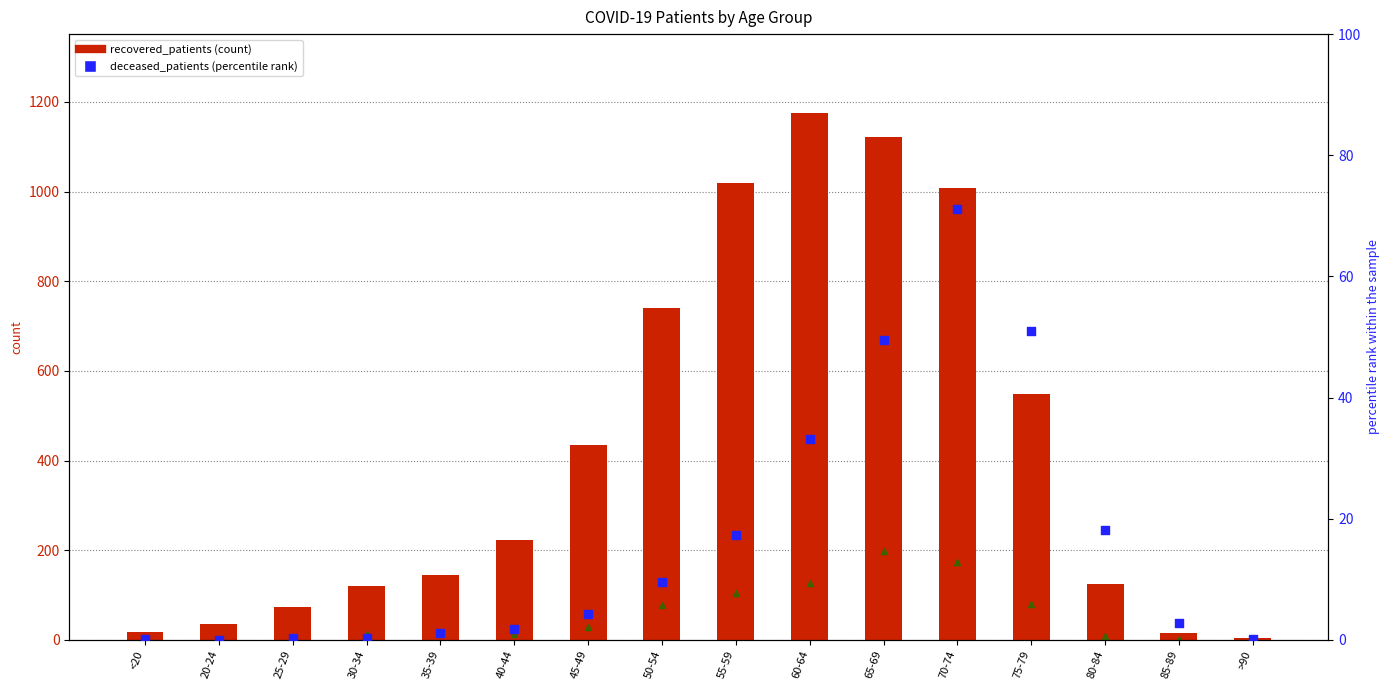

Which series contains the highest Y value?

recovered_patients